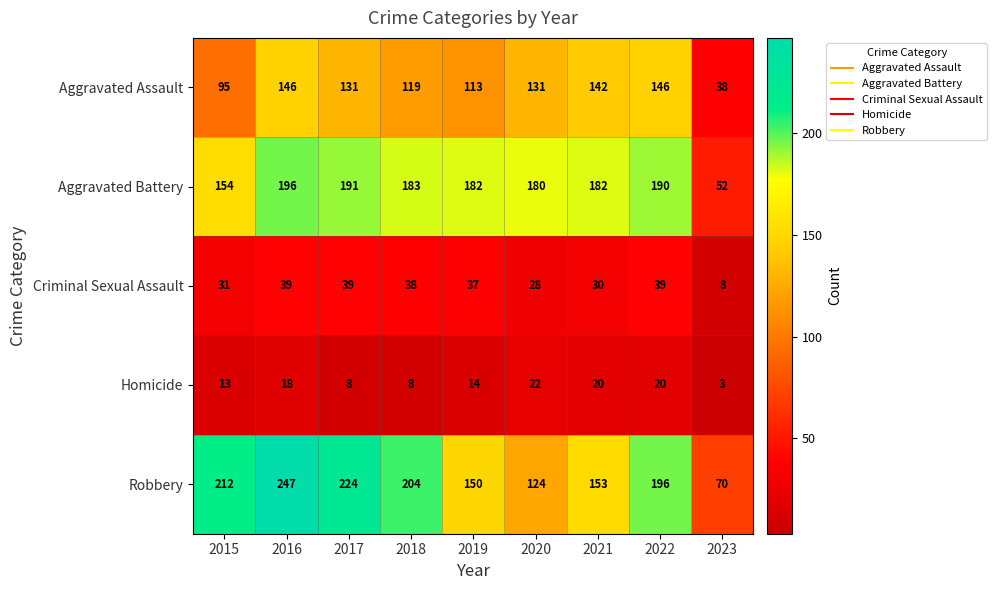

Rank the series at 2018 from lowest to highest value.

Homicide, Criminal Sexual Assault, Aggravated Assault, Aggravated Battery, Robbery